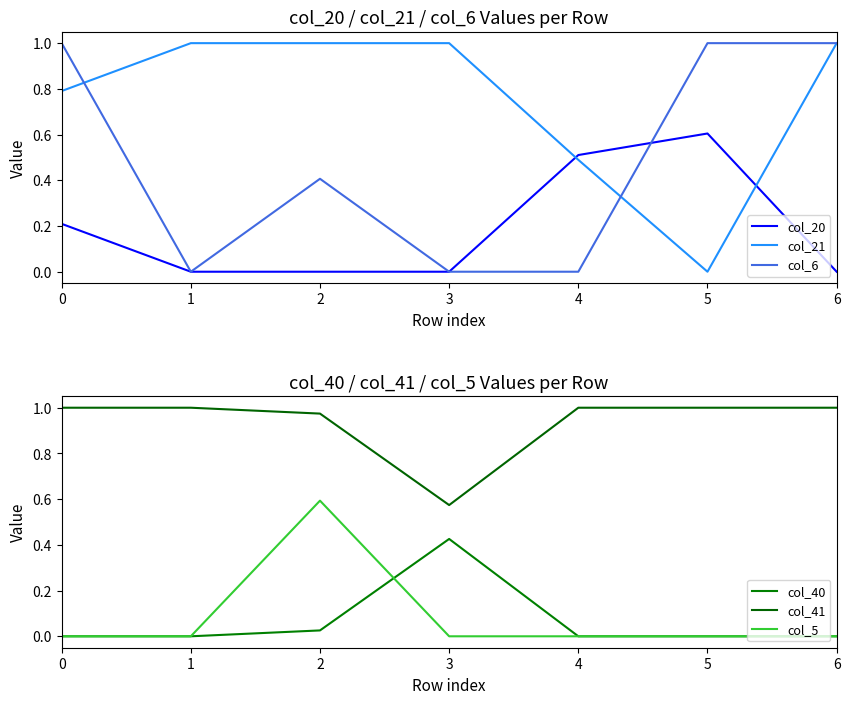

In col_40, how many points are higher than both neighbors (excluding endpoints)?

1